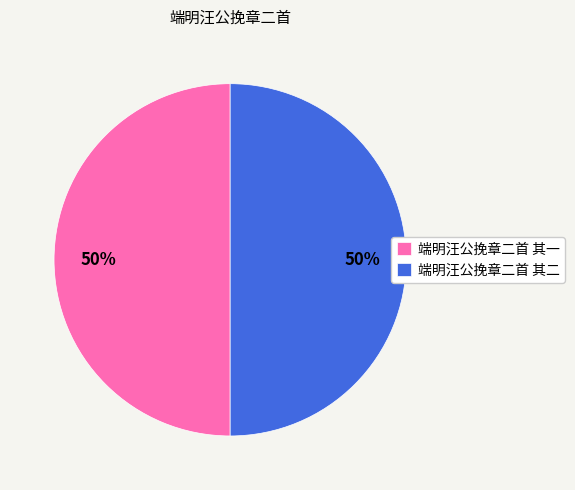

Is it true that 端明汪公挽章二首 其二 is 50% of the pie?

True